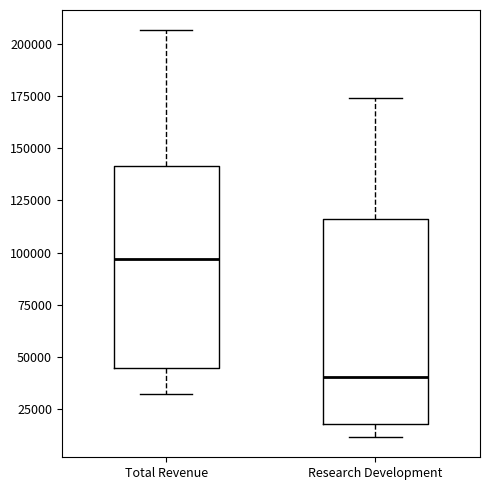

Reading left to right, read every box against the y-axis: the position of its median line, the range the box covers, and the ends of its whiskers. The values are not printed on the chart, so give them approximately, as read against the axis.

Total Revenue: median 95000, box 45000 to 140000, whiskers 30000 to 205000
Research Development: median 40000, box 20000 to 115000, whiskers 10000 to 175000